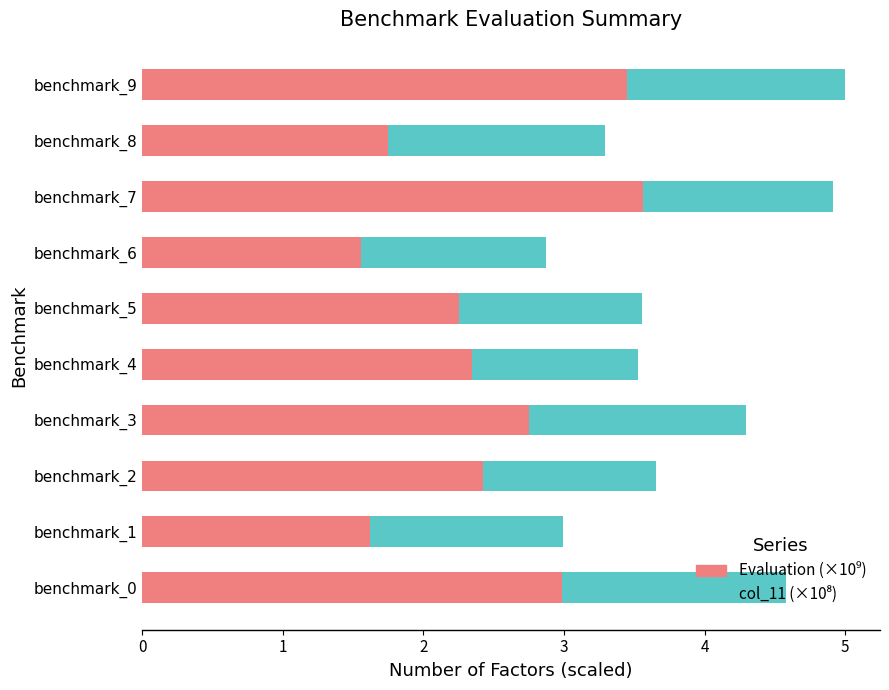

What is the total value across all series at benchmark_8?

3.3